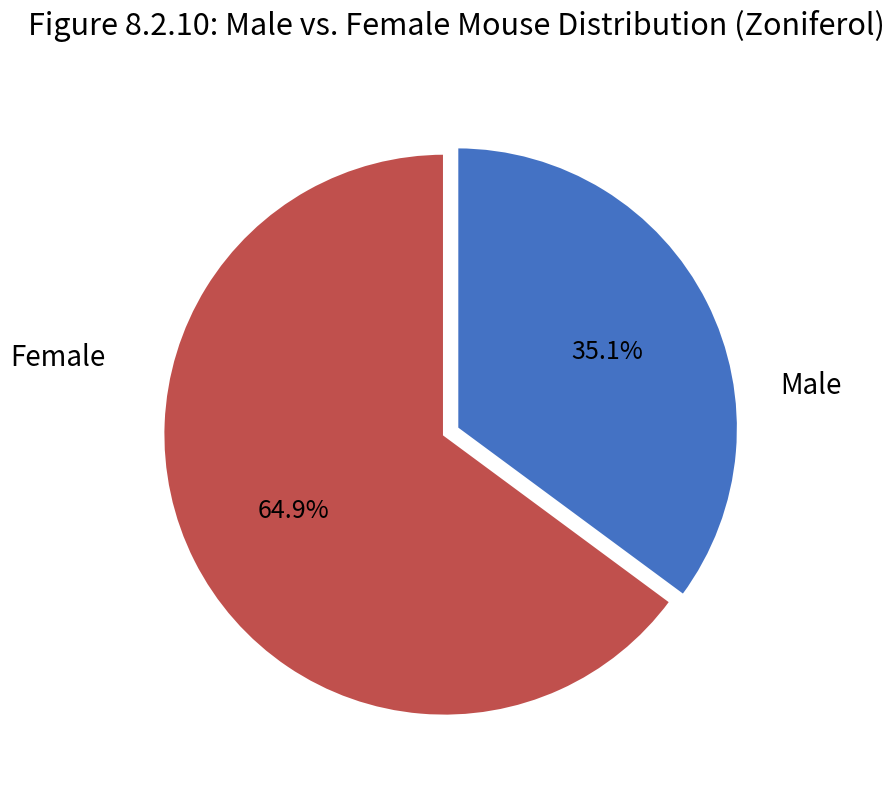

Is there any slice that represents more than half of the pie?

Yes